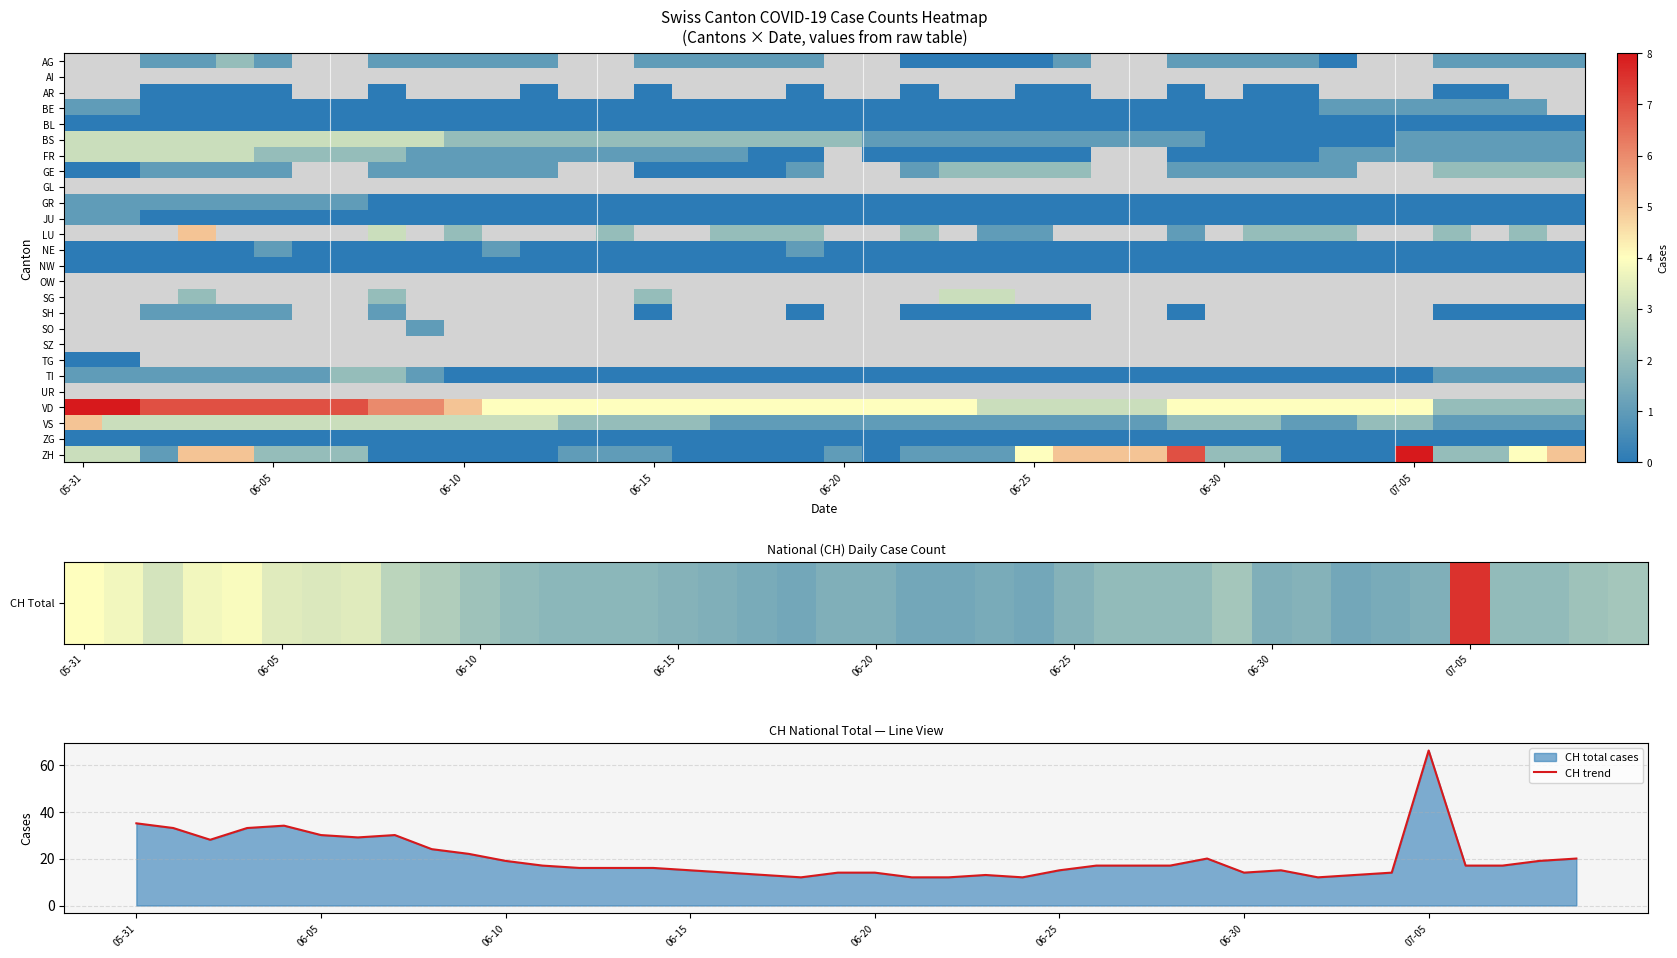

The CH trend series shows 15 at 06-25. True or false?

True